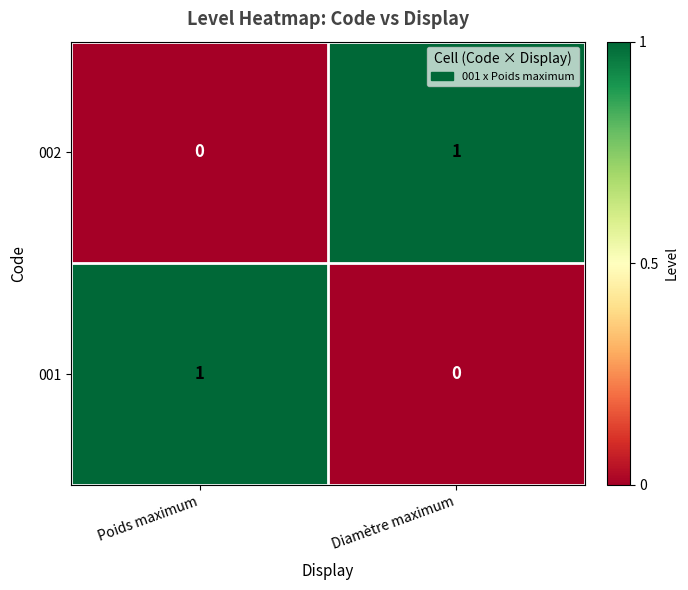

True or false: 002 has a value of 0 at Poids maximum.

True